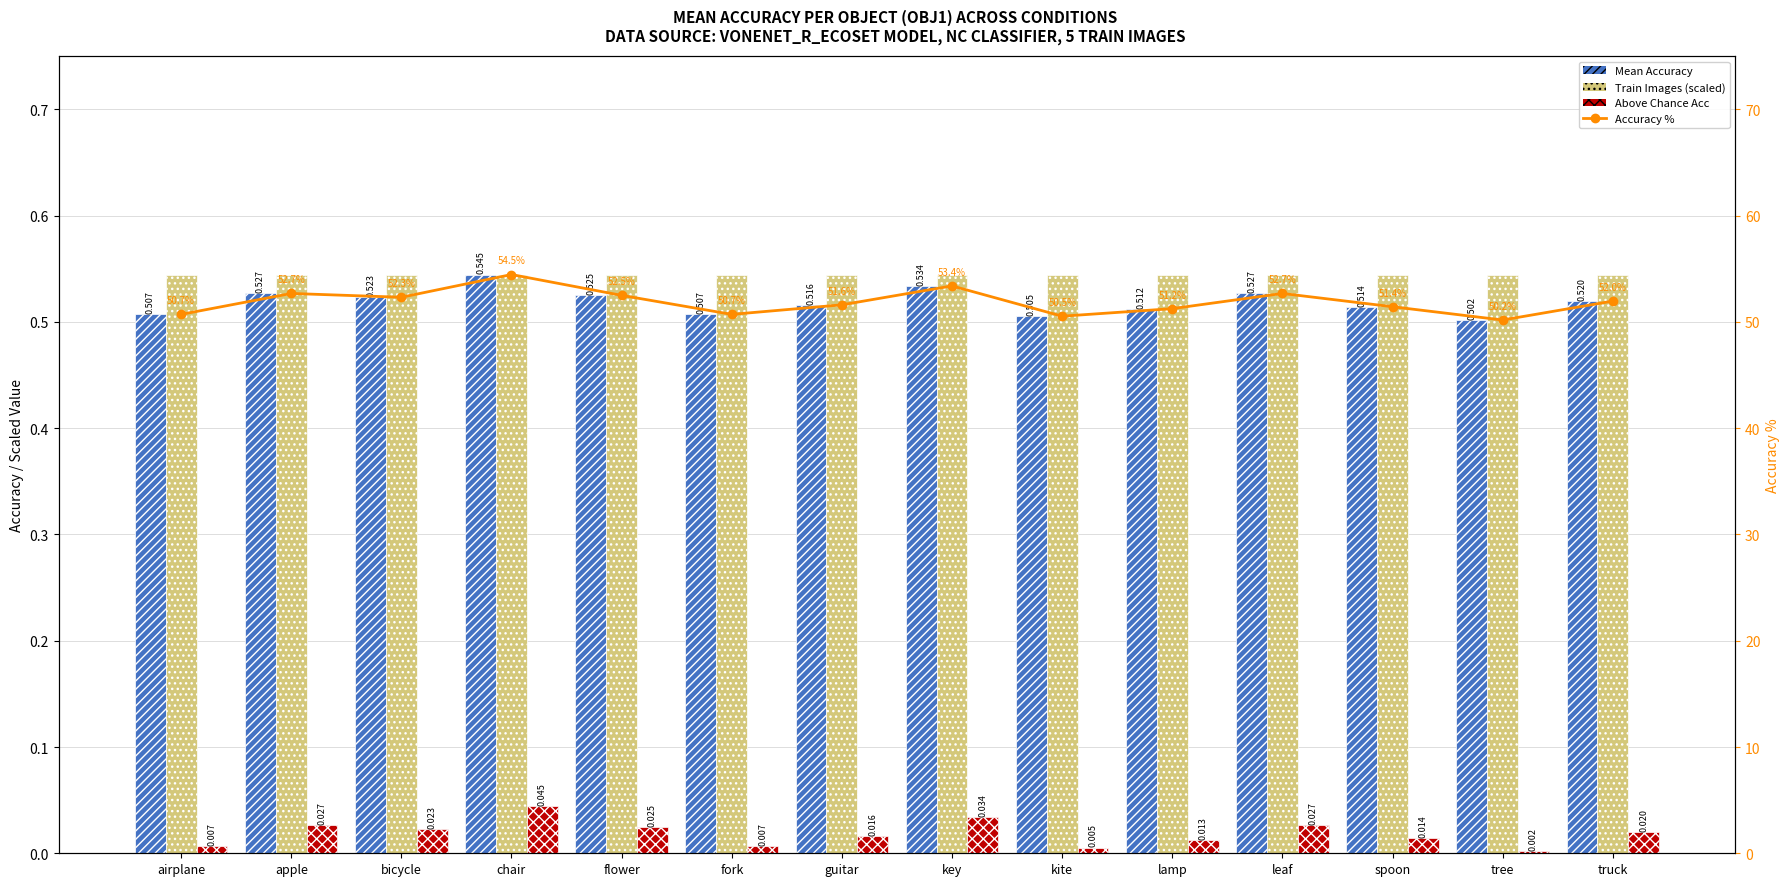

Which series has the largest total across all categories?

Accuracy %